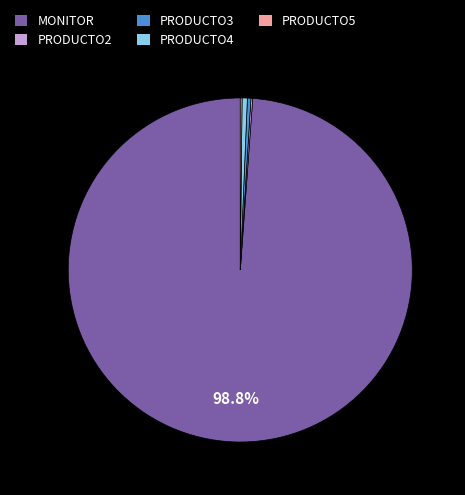

Approximately how many times larger is the value at MONITOR compared to PRODUCTO4?

200.0